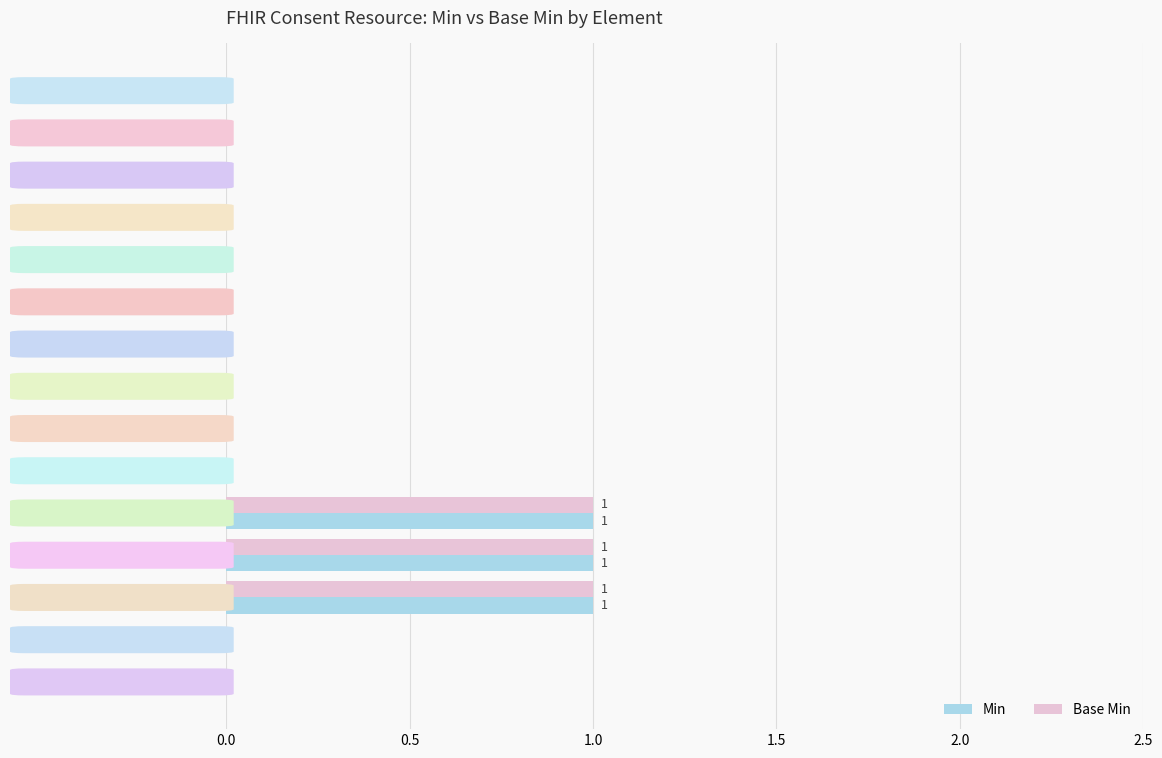

What is the sum of all Min values?

3